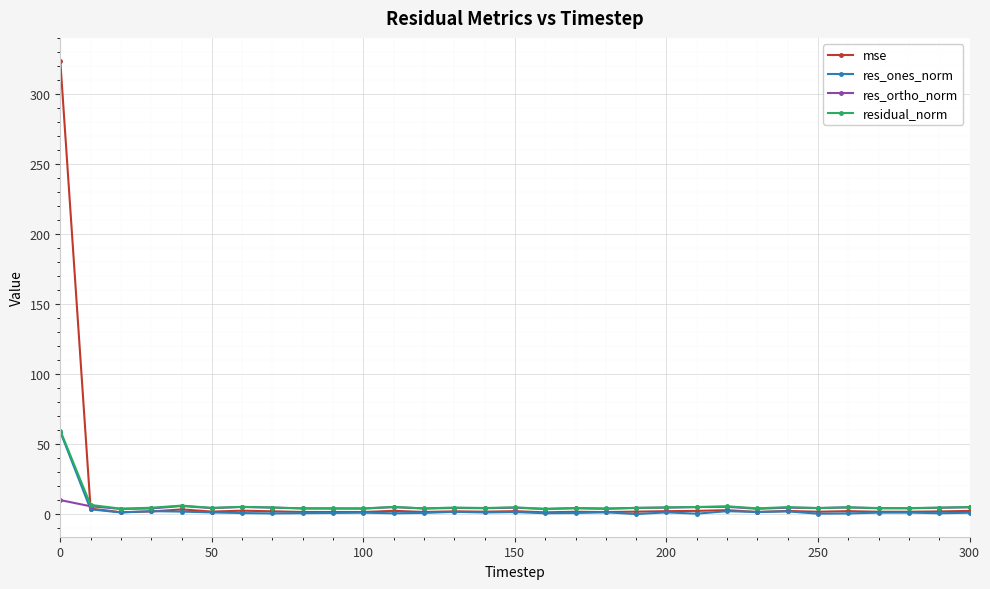

What is the difference between the maximum and second lowest values in the res_ones_norm series?

58.5